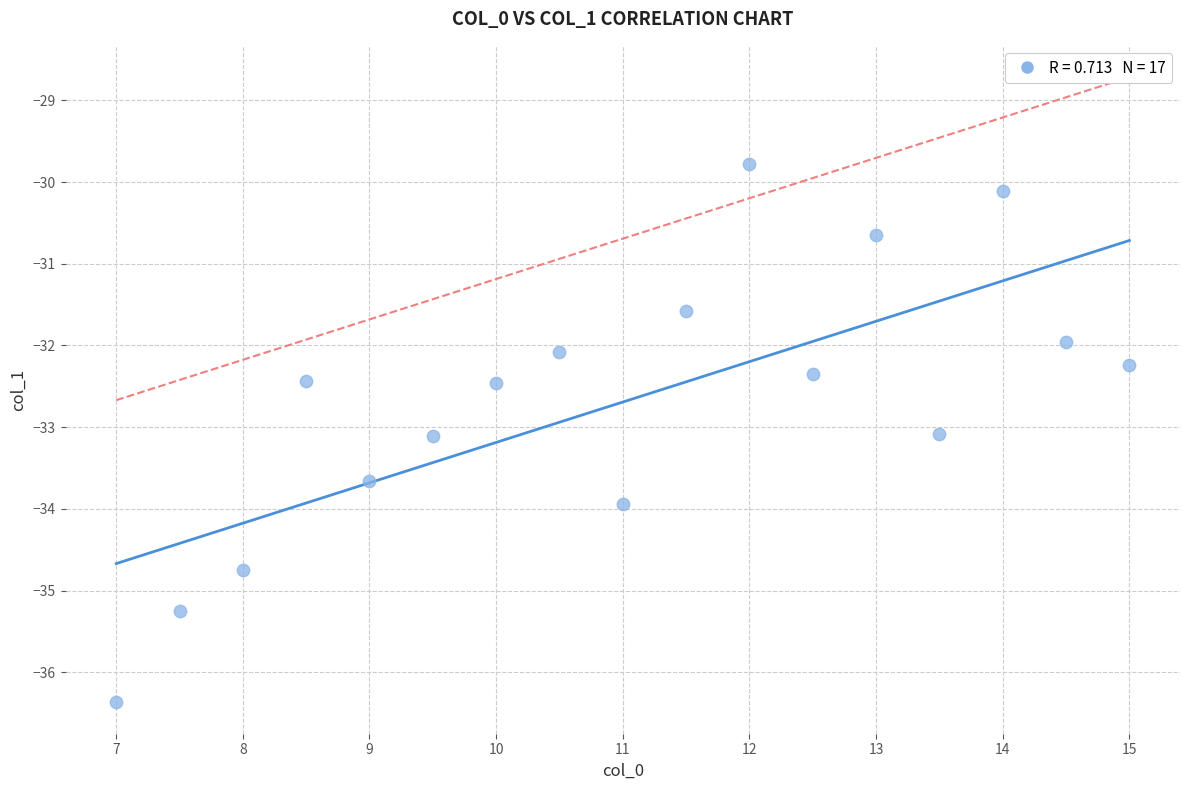

What is the range of X values (max minus min)?

8.0